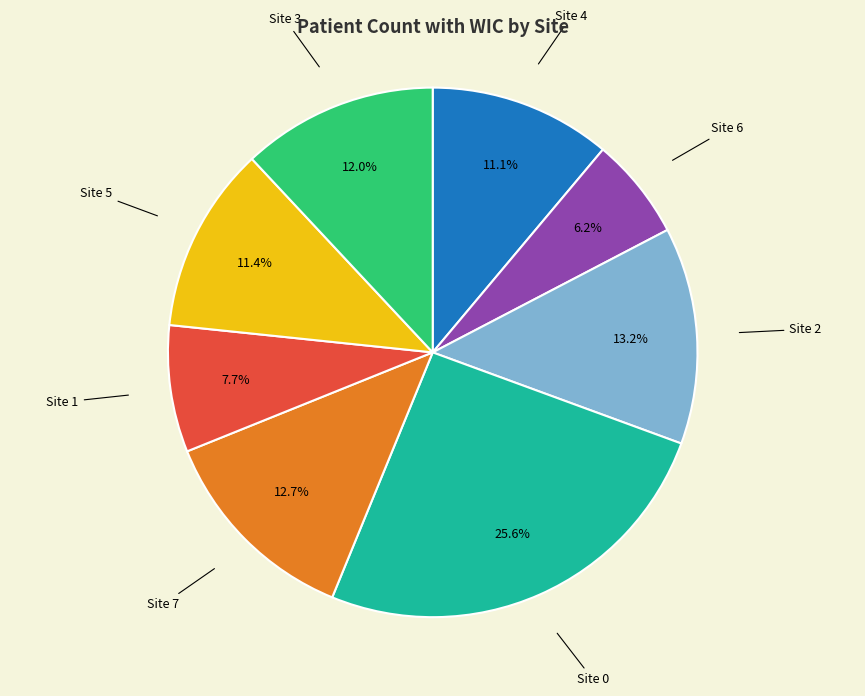

What is the largest slice in the pie chart?

Site 0